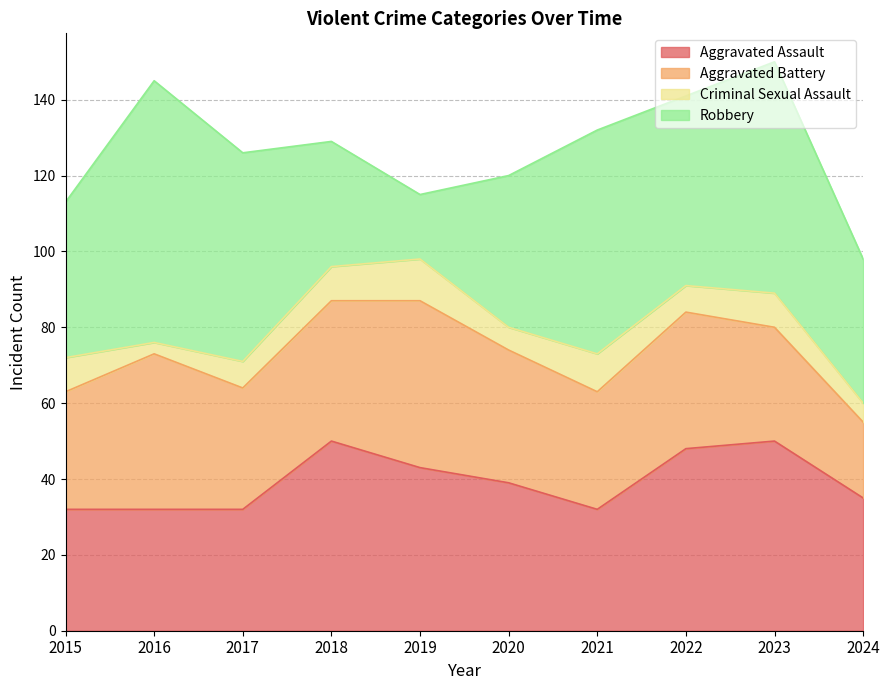

Between 2018 and 2022, which series saw the biggest shift?

Robbery